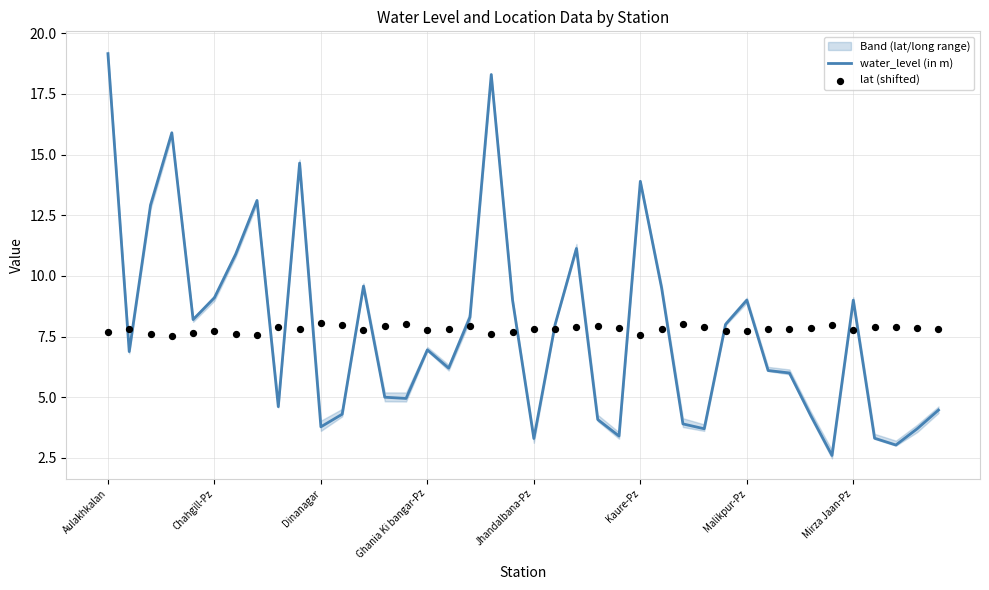

Which series has the widest spread of Y values?

water_level (in m)